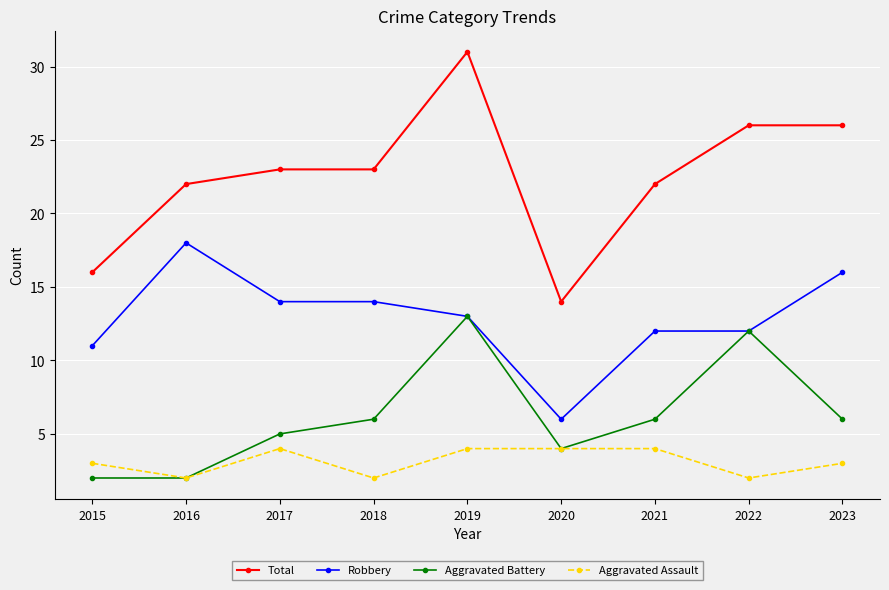

At which category does Robbery reach its first local peak?

2016